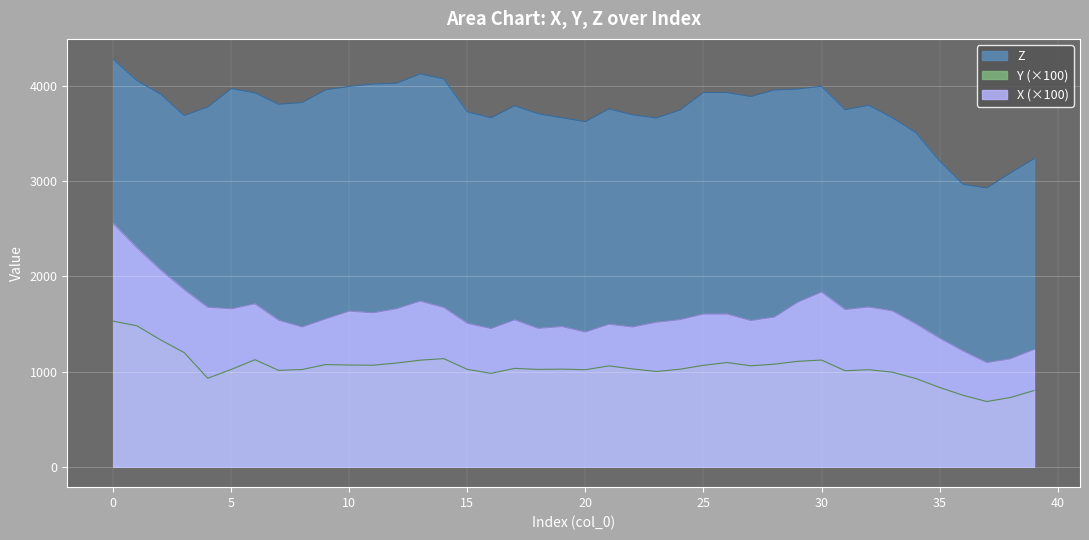

Which series has the widest spread of values?

X (×100)